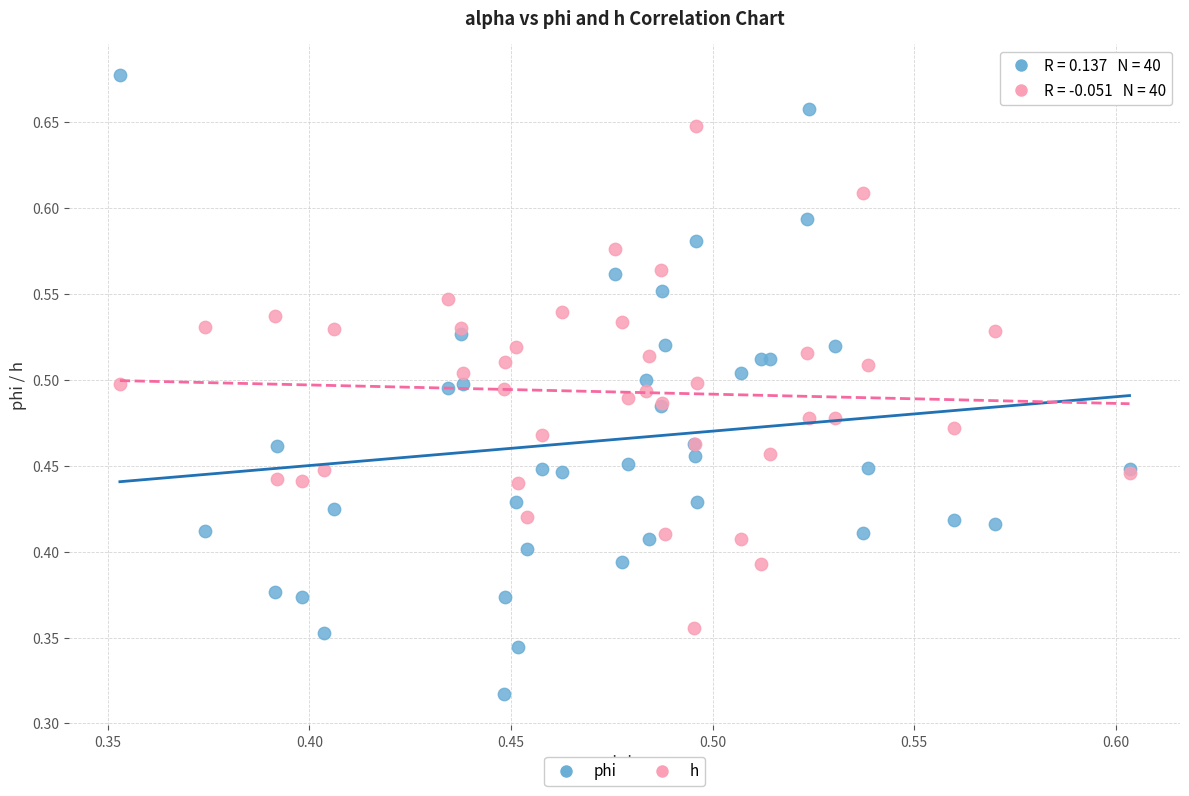

Which series has the widest spread of Y values?

phi